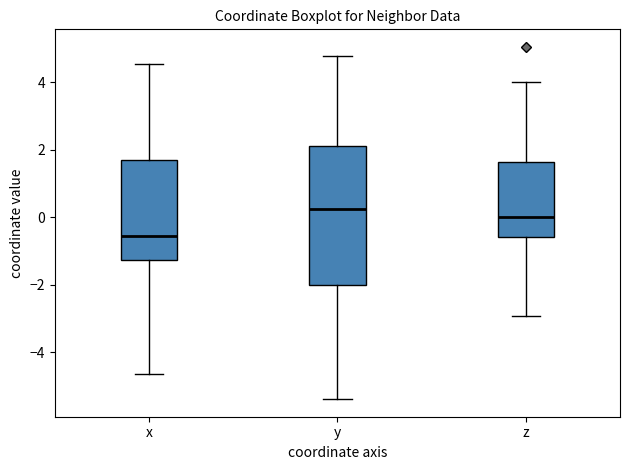

Where does the lower whisker of the box for x end on the y-axis? The values are not printed on the chart, so give them approximately, as read against the axis.

-4.6